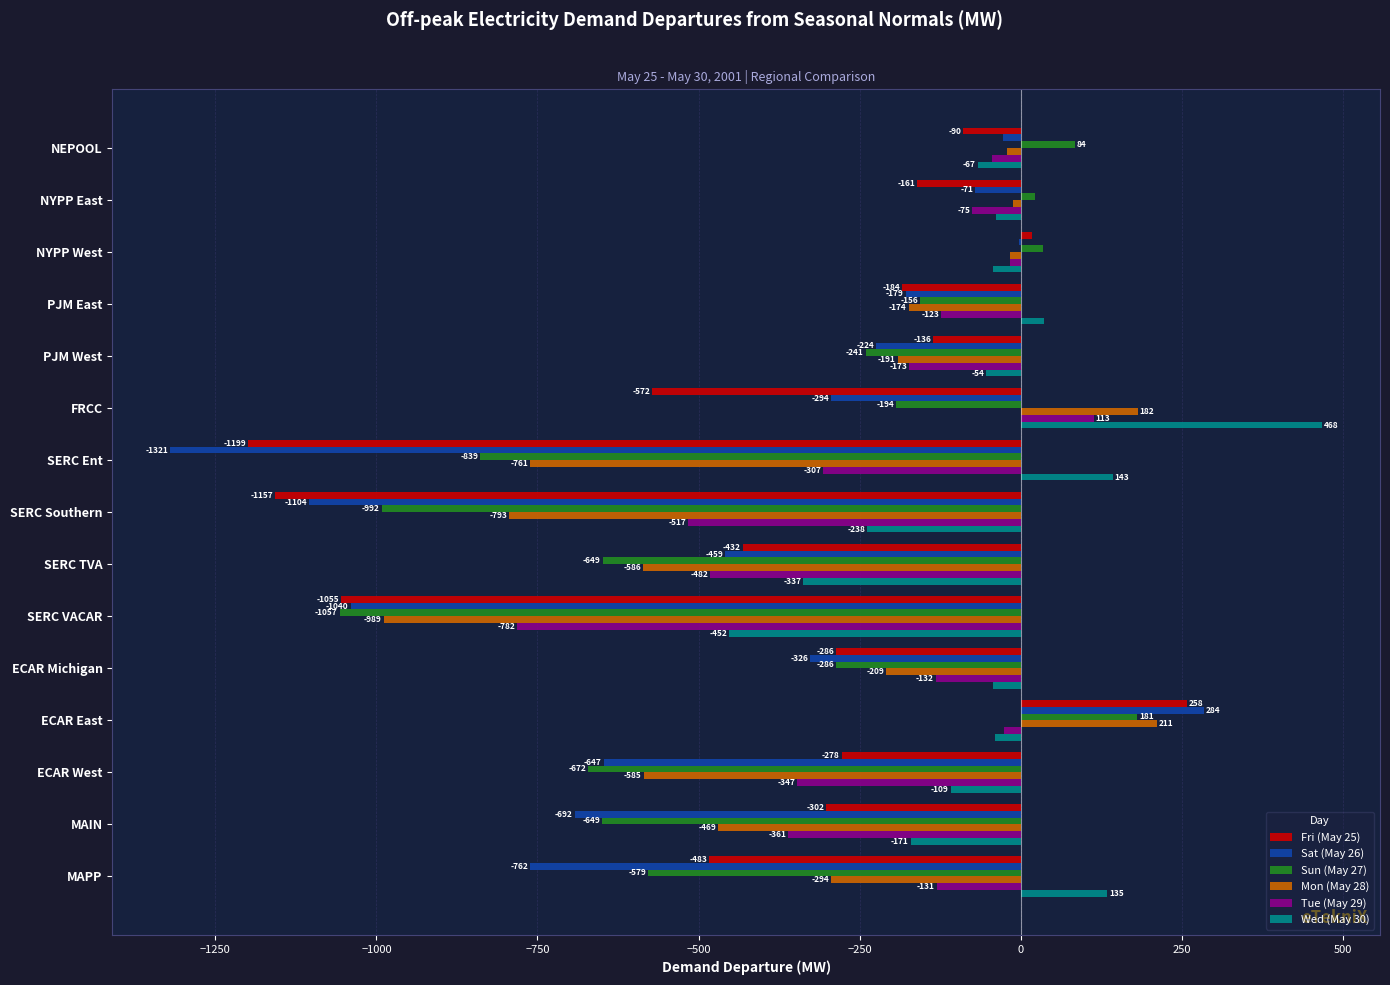

Which series has the largest total across all categories?

Wed (May 30)